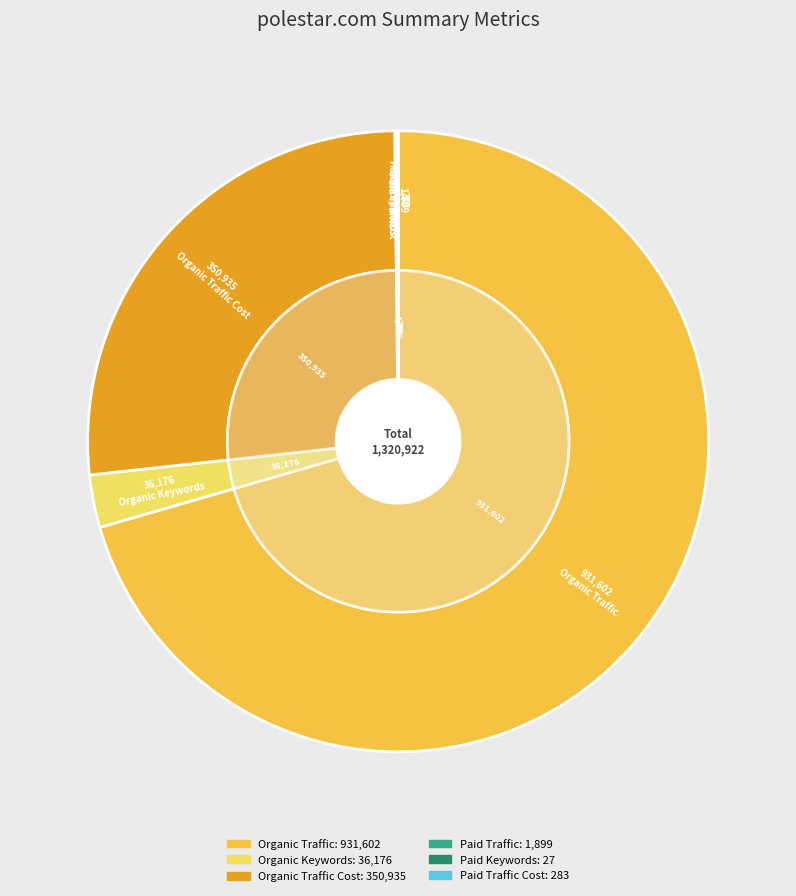

True or false: Paid Traffic Cost accounts for 1% of the total.

False